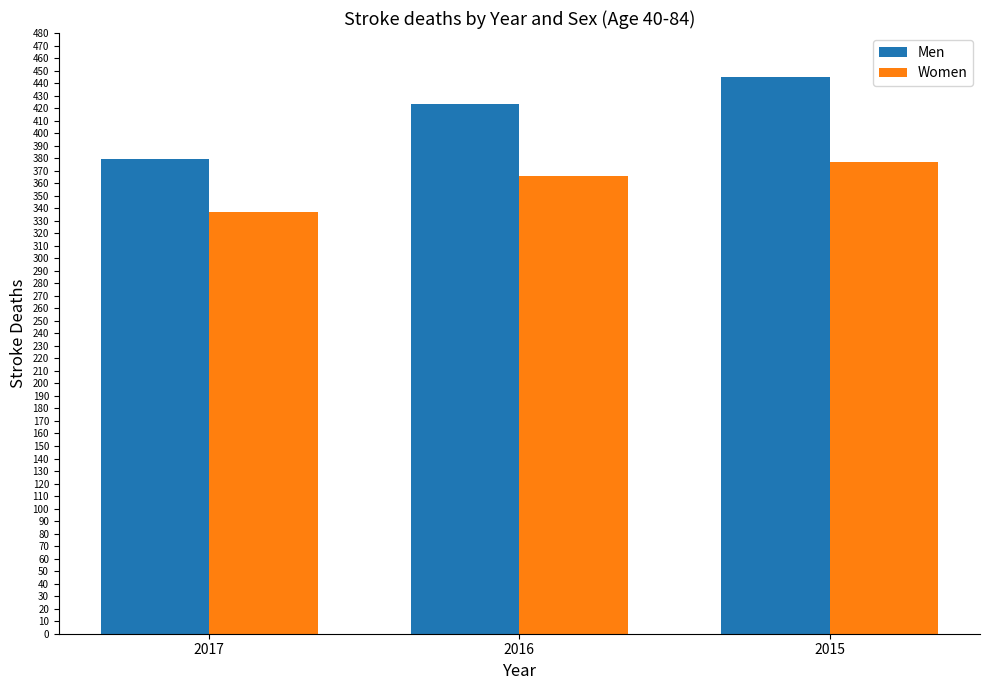

What is the average value of the Women series?

360